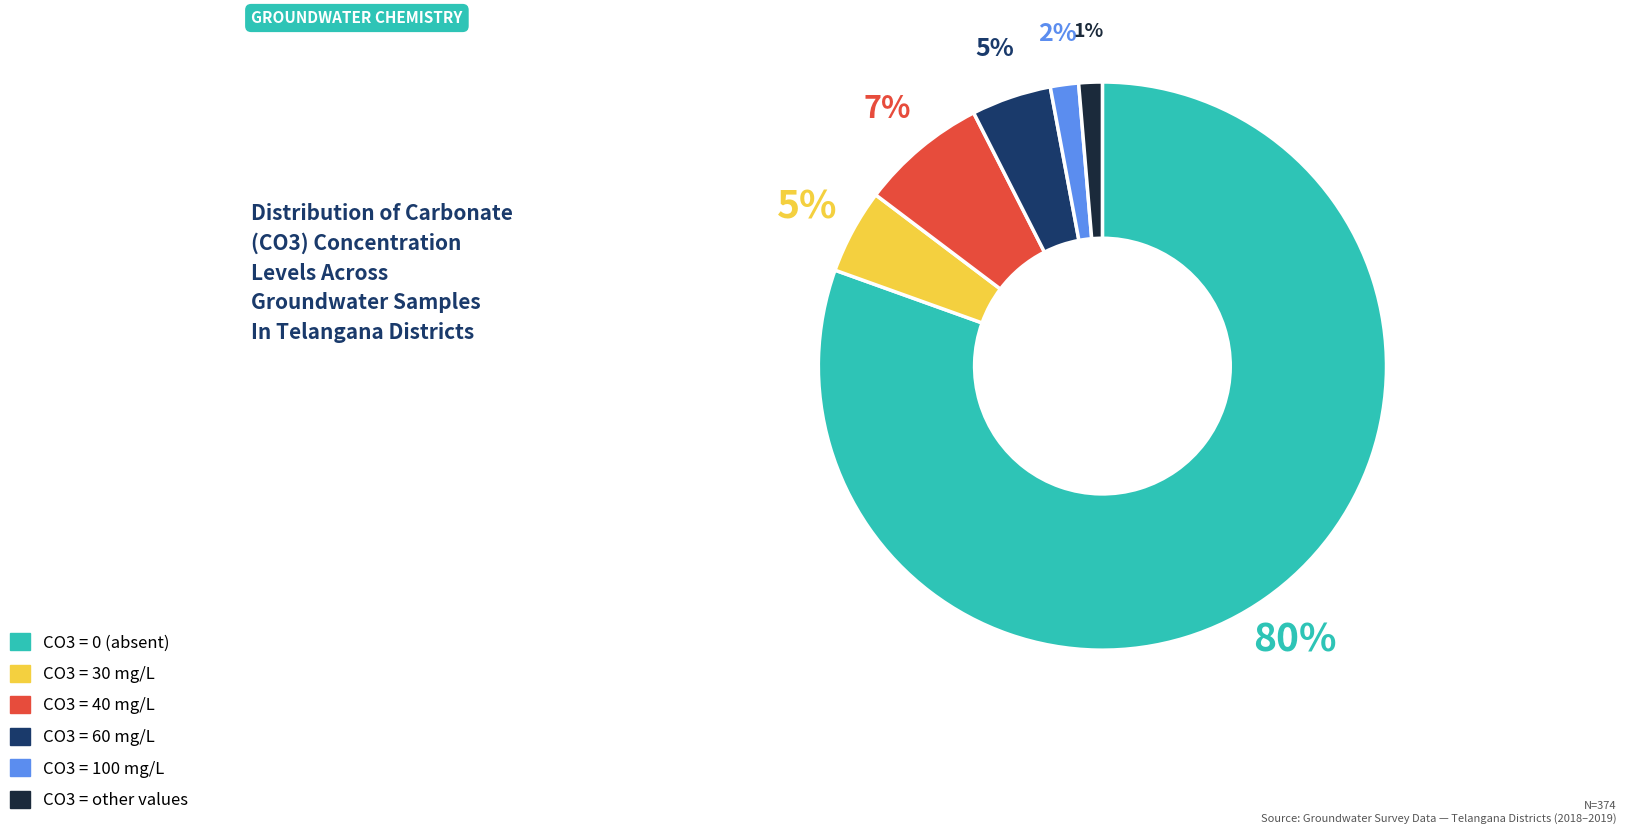

The CO3 = 40 slice represents 7% of the pie. True or false?

True